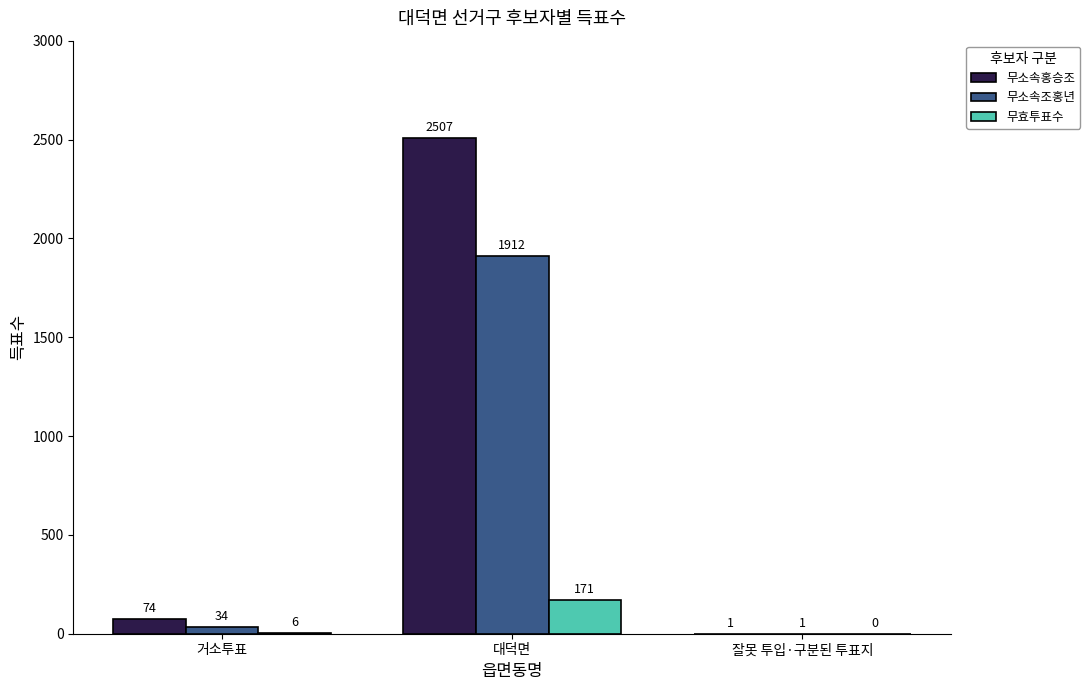

What are all the series names shown in the legend?

무소속홍승조, 무소속조홍년, 무효투표수